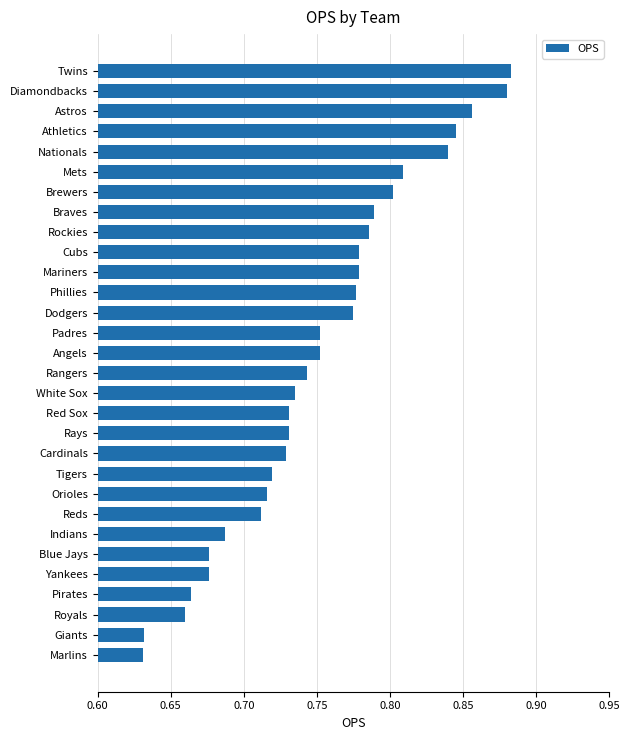

Count the values in the range 0 to 1.

30